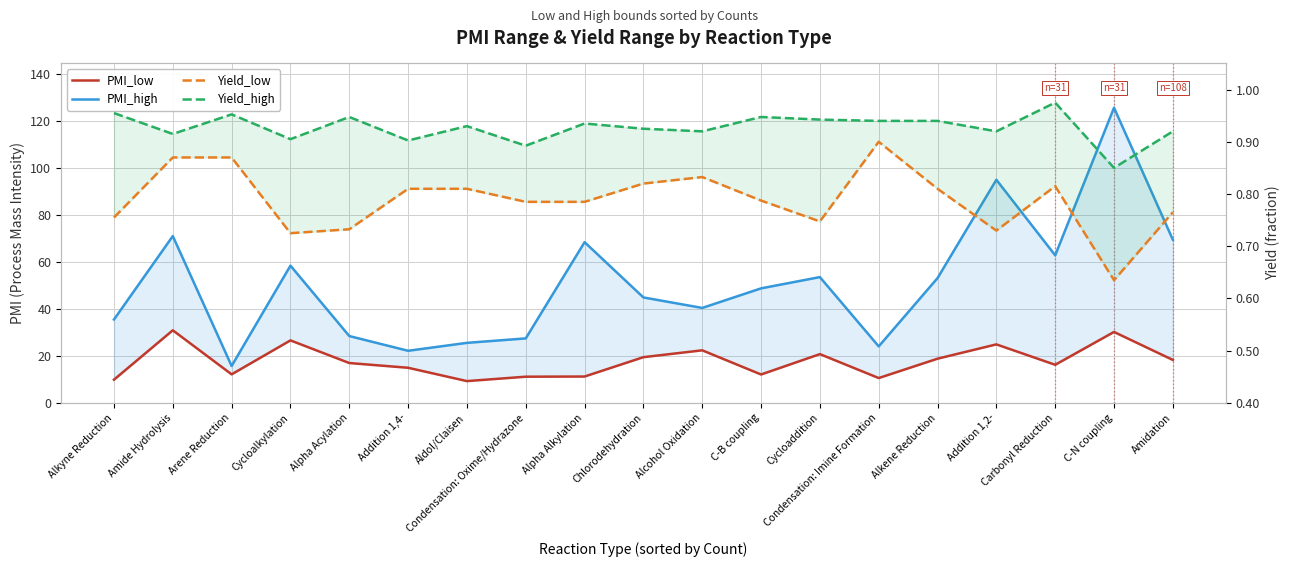

What is the total value across all series at Aldol/Claisen?

36.6